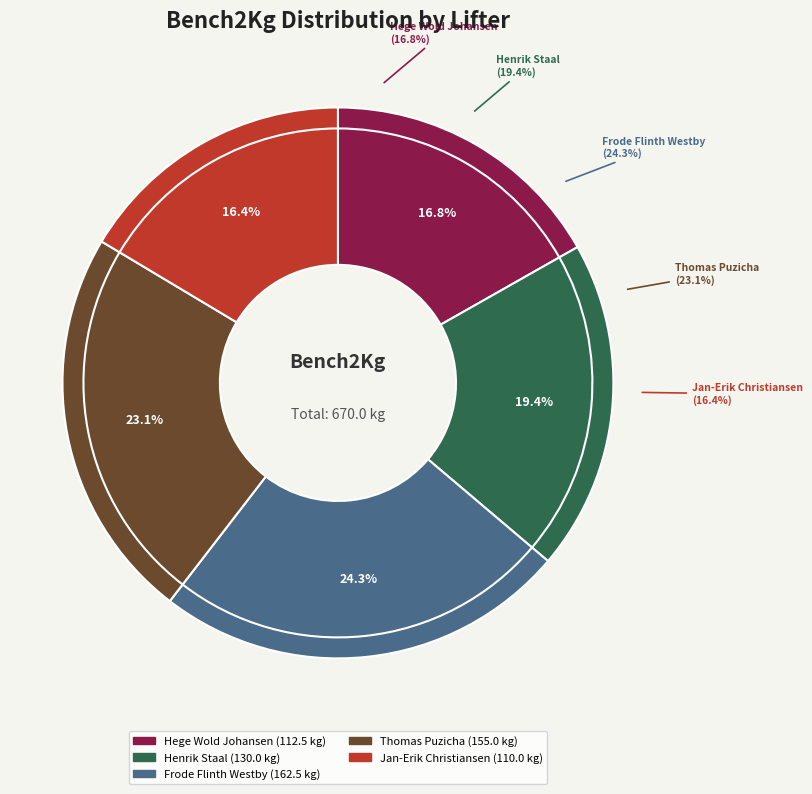

To the nearest percent, what percentage of the pie is Thomas Puzicha?

23%